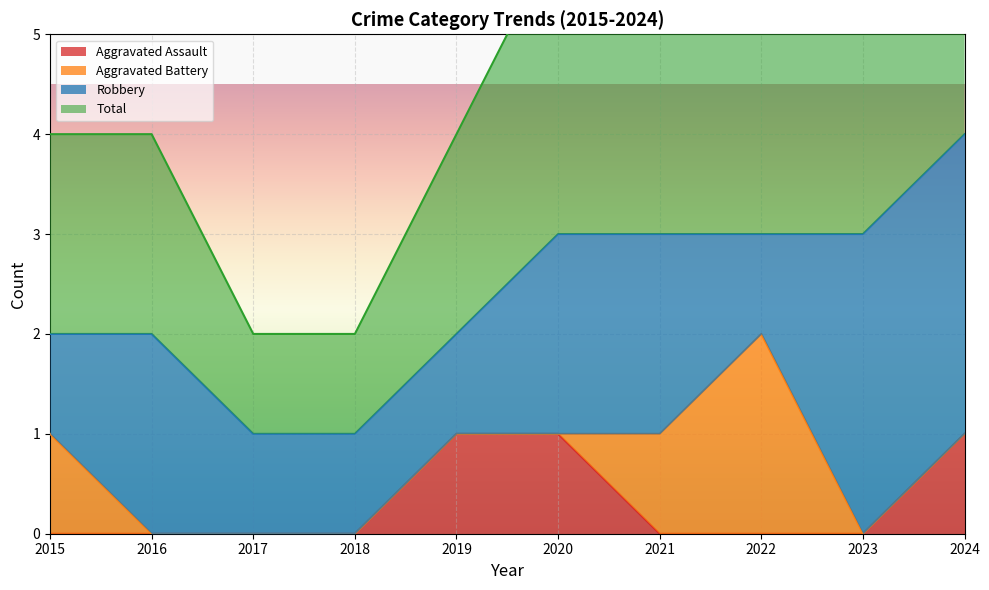

True or false: Total has more than 0 interior local peaks.

False